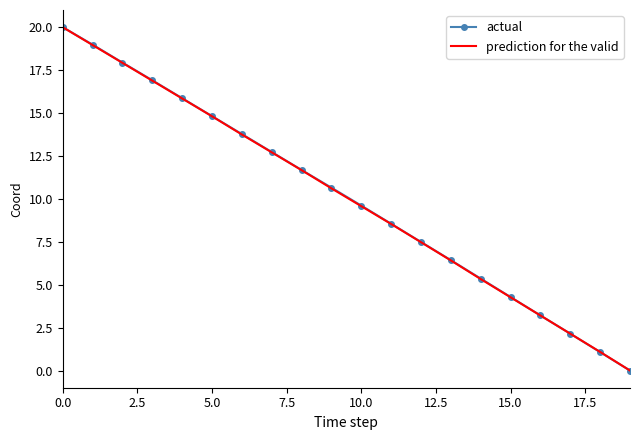

Reading left to right, transcribe all the data shown in this chart.

actual: 20.0	19.0	17.9	16.9	15.9	14.8	13.8	12.7	11.7	10.7	9.6	8.5	7.5	6.4	5.4	4.3	3.2	2.1	1.1	0.0
prediction for the valid: 20.0	19.0	17.9	16.9	15.8	14.8	13.7	12.7	11.7	10.6	9.6	8.5	7.5	6.4	5.3	4.3	3.2	2.1	1.1	0.0